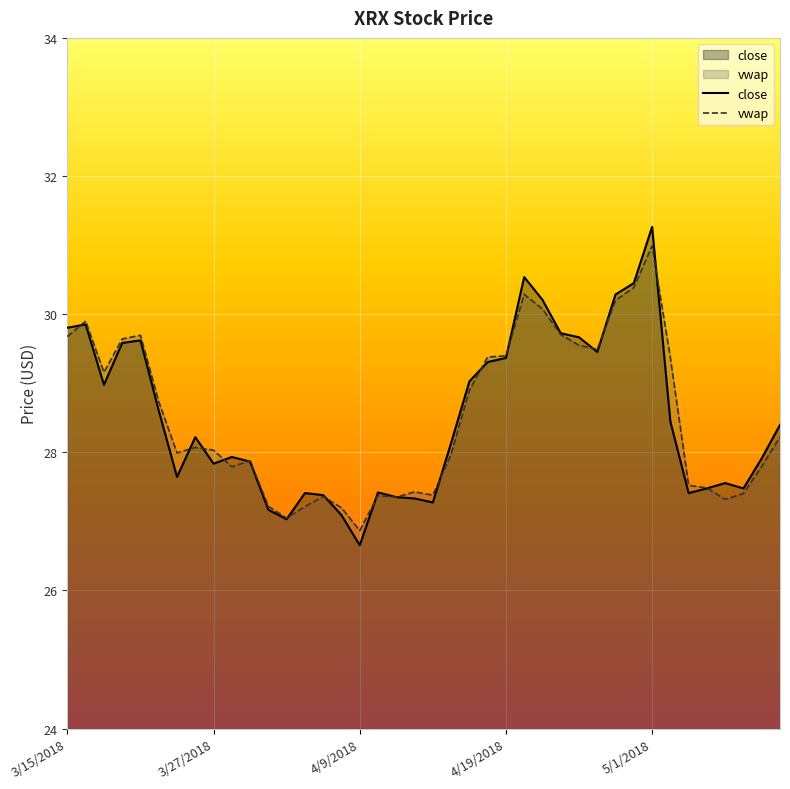

What is the minimum value shown in the chart?

26.7